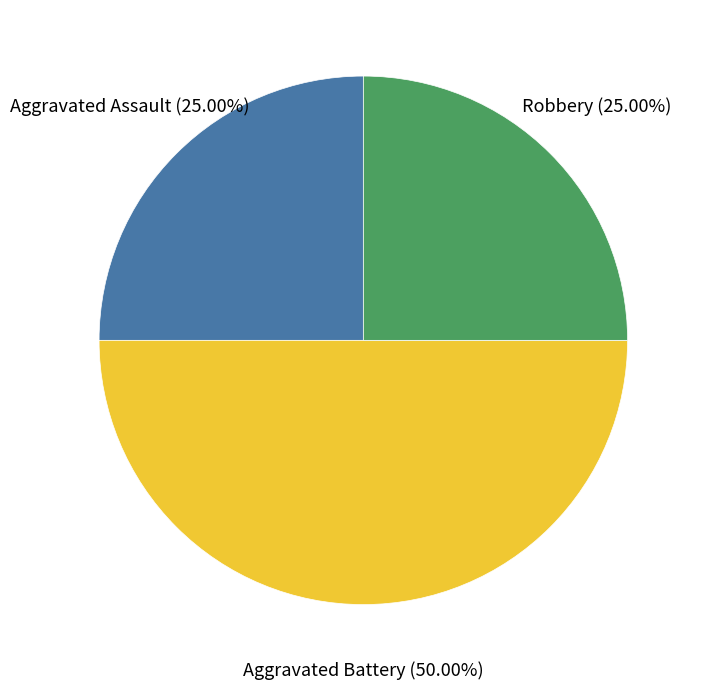

What is the ratio of the value at Robbery to the value at Aggravated Assault?

1.0